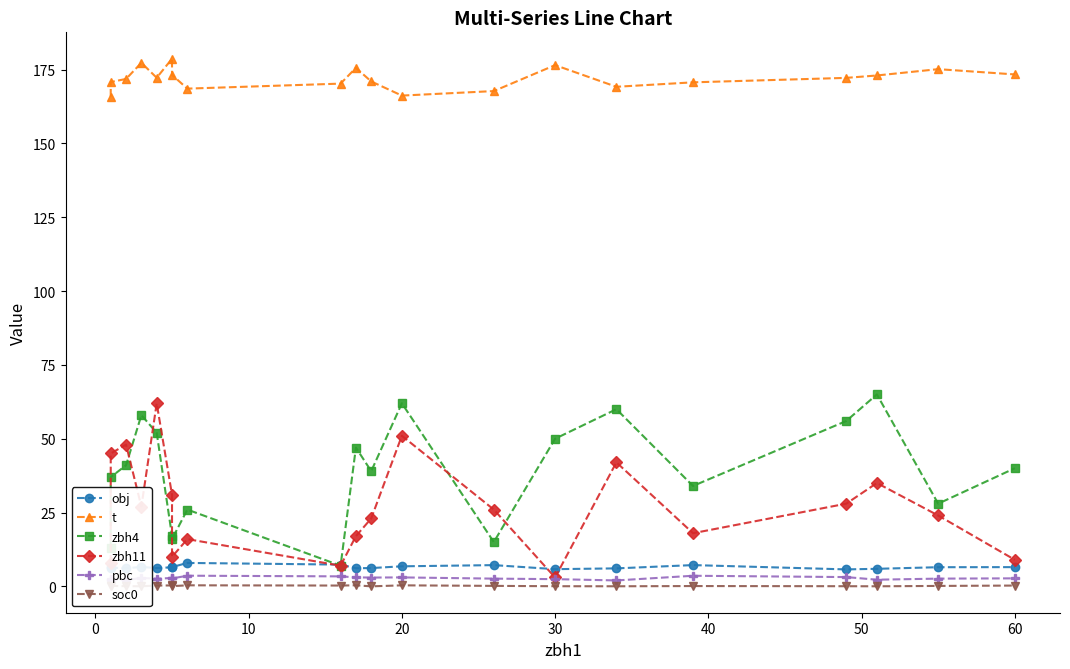

What is the difference between the maximum and second lowest values in the t series?

12.5